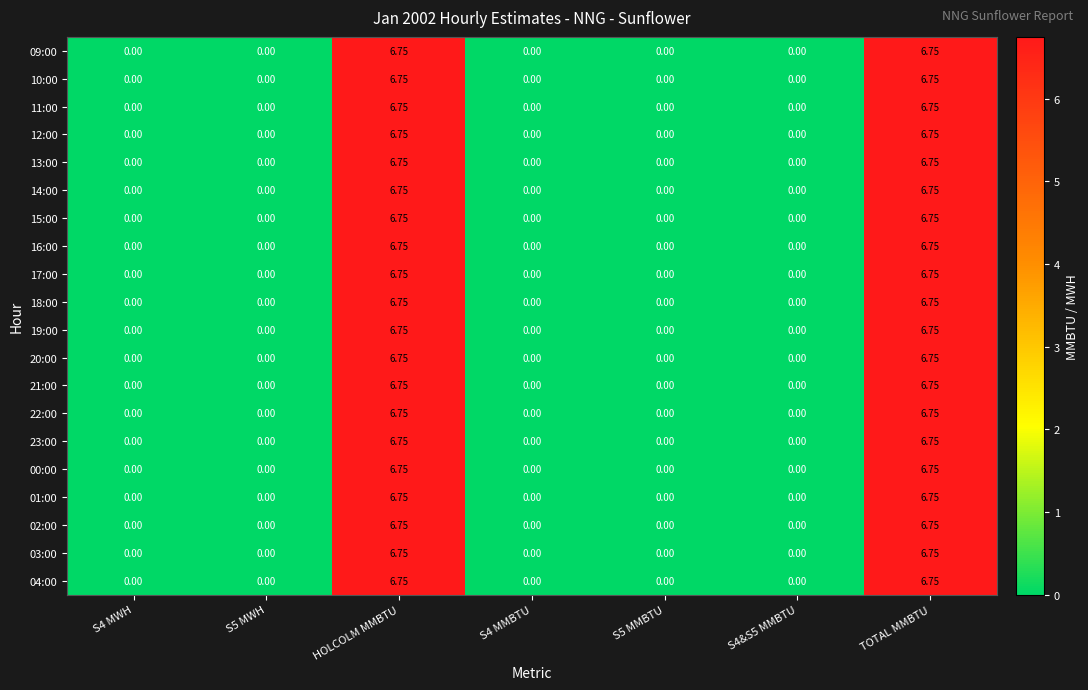

Is the value of 10:00 at HOLCOLM MMBTU greater than the value of 18:00 at S4&S5 MMBTU?

Yes